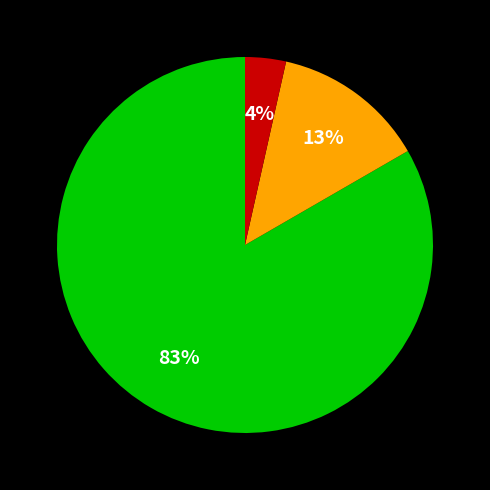

To the nearest percent, what is the average slice percentage?

33%